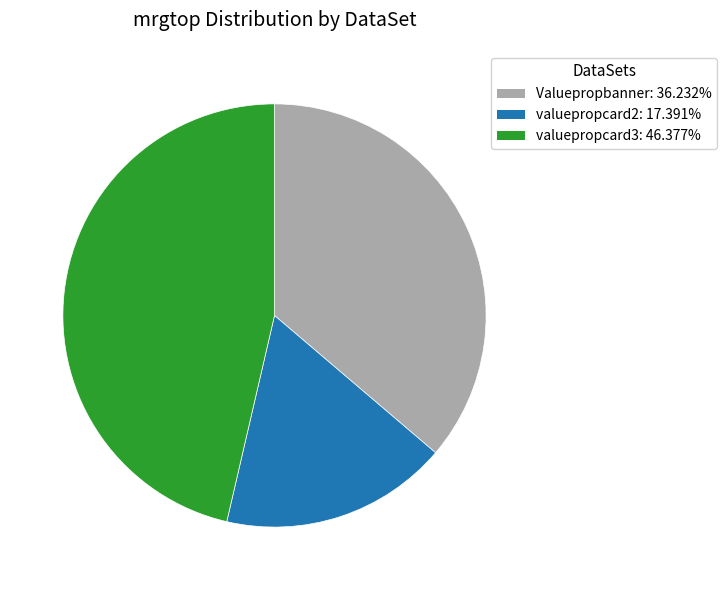

Does Valuepropbanner account for over 50% of the chart?

No